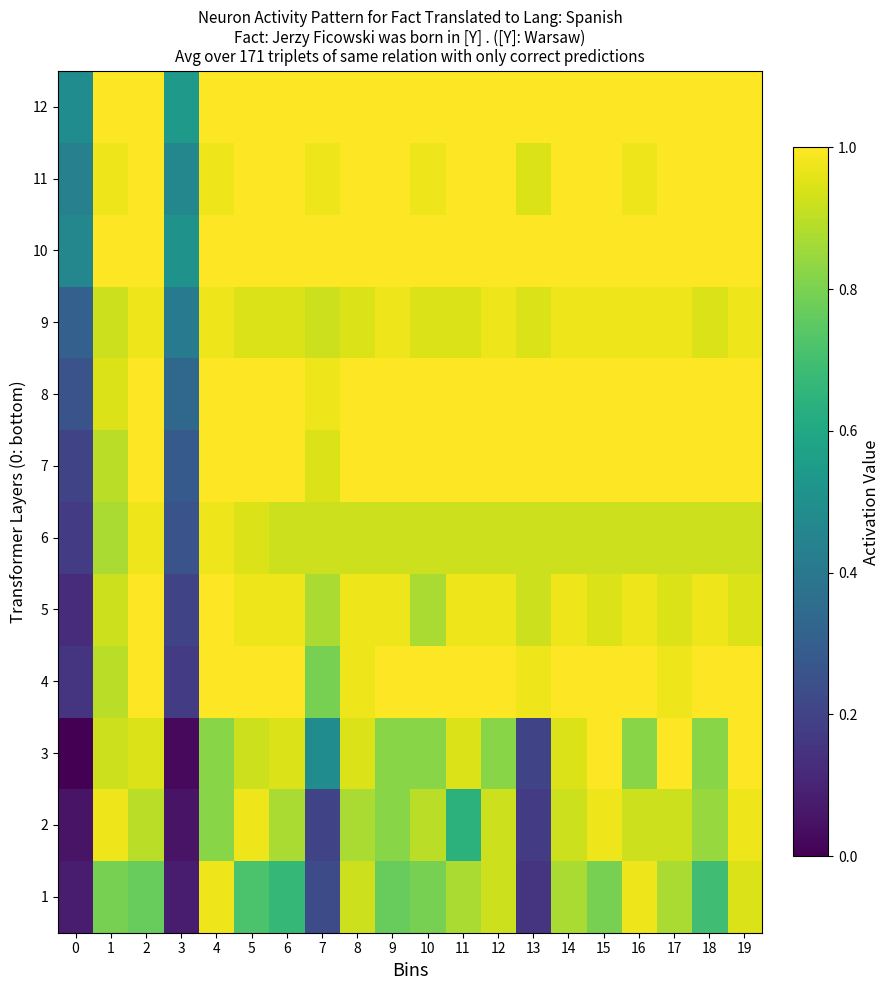

Reading left to right, what are all the values shown in this chart?

1: 0=0.1	1=0.8	2=0.8	3=0.1	4=1.0	5=0.7	6=0.7	7=0.2	8=0.9	9=0.8	10=0.8	11=0.9	12=0.9	13=0.2	14=0.9	15=0.8	16=1.0	17=0.9	18=0.7	19=0.9
2: 0=0.1	1=1.0	2=0.9	3=0.1	4=0.8	5=1.0	6=0.9	7=0.2	8=0.9	9=0.8	10=0.9	11=0.6	12=0.9	13=0.2	14=0.9	15=1.0	16=0.9	17=0.9	18=0.8	19=1.0
3: 0=0.0	1=0.9	2=0.9	3=0.0	4=0.8	5=0.9	6=0.9	7=0.5	8=0.9	9=0.8	10=0.8	11=0.9	12=0.8	13=0.2	14=0.9	15=1.0	16=0.8	17=1.0	18=0.8	19=1.0
4: 0=0.2	1=0.9	2=1.0	3=0.2	4=1.0	5=1.0	6=1.0	7=0.8	8=1.0	9=1.0	10=1.0	11=1.0	12=1.0	13=1.0	14=1.0	15=1.0	16=1.0	17=1.0	18=1.0	19=1.0
5: 0=0.1	1=0.9	2=1.0	3=0.2	4=1.0	5=1.0	6=1.0	7=0.9	8=1.0	9=1.0	10=0.9	11=1.0	12=1.0	13=0.9	14=1.0	15=0.9	16=1.0	17=0.9	18=1.0	19=0.9
6: 0=0.2	1=0.9	2=1.0	3=0.3	4=1.0	5=0.9	6=0.9	7=0.9	8=0.9	9=0.9	10=0.9	11=0.9	12=0.9	13=0.9	14=0.9	15=0.9	16=0.9	17=0.9	18=0.9	19=0.9
7: 0=0.2	1=0.9	2=1.0	3=0.3	4=1.0	5=1.0	6=1.0	7=0.9	8=1.0	9=1.0	10=1.0	11=1.0	12=1.0	13=1.0	14=1.0	15=1.0	16=1.0	17=1.0	18=1.0	19=1.0
8: 0=0.3	1=0.9	2=1.0	3=0.3	4=1.0	5=1.0	6=1.0	7=1.0	8=1.0	9=1.0	10=1.0	11=1.0	12=1.0	13=1.0	14=1.0	15=1.0	16=1.0	17=1.0	18=1.0	19=1.0
9: 0=0.3	1=0.9	2=1.0	3=0.4	4=1.0	5=0.9	6=0.9	7=0.9	8=0.9	9=1.0	10=0.9	11=0.9	12=1.0	13=0.9	14=1.0	15=1.0	16=1.0	17=1.0	18=0.9	19=1.0
10: 0=0.5	1=1.0	2=1.0	3=0.5	4=1.0	5=1.0	6=1.0	7=1.0	8=1.0	9=1.0	10=1.0	11=1.0	12=1.0	13=1.0	14=1.0	15=1.0	16=1.0	17=1.0	18=1.0	19=1.0
11: 0=0.4	1=1.0	2=1.0	3=0.5	4=1.0	5=1.0	6=1.0	7=1.0	8=1.0	9=1.0	10=1.0	11=1.0	12=1.0	13=0.9	14=1.0	15=1.0	16=1.0	17=1.0	18=1.0	19=1.0
12: 0=0.5	1=1.0	2=1.0	3=0.5	4=1.0	5=1.0	6=1.0	7=1.0	8=1.0	9=1.0	10=1.0	11=1.0	12=1.0	13=1.0	14=1.0	15=1.0	16=1.0	17=1.0	18=1.0	19=1.0